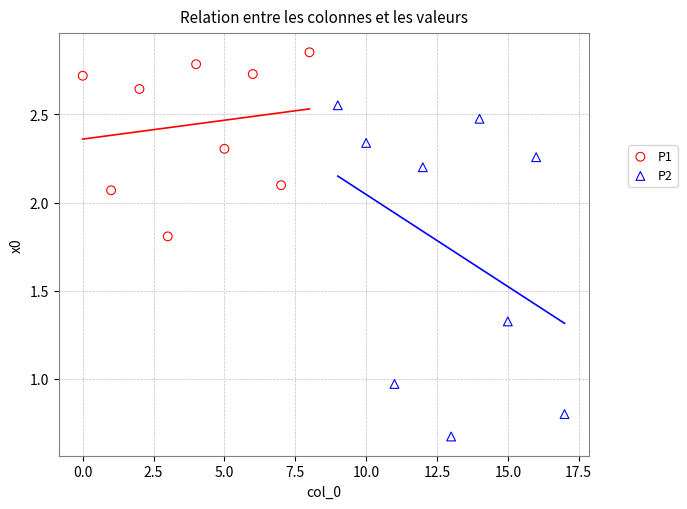

Which series contains the highest Y value?

P1